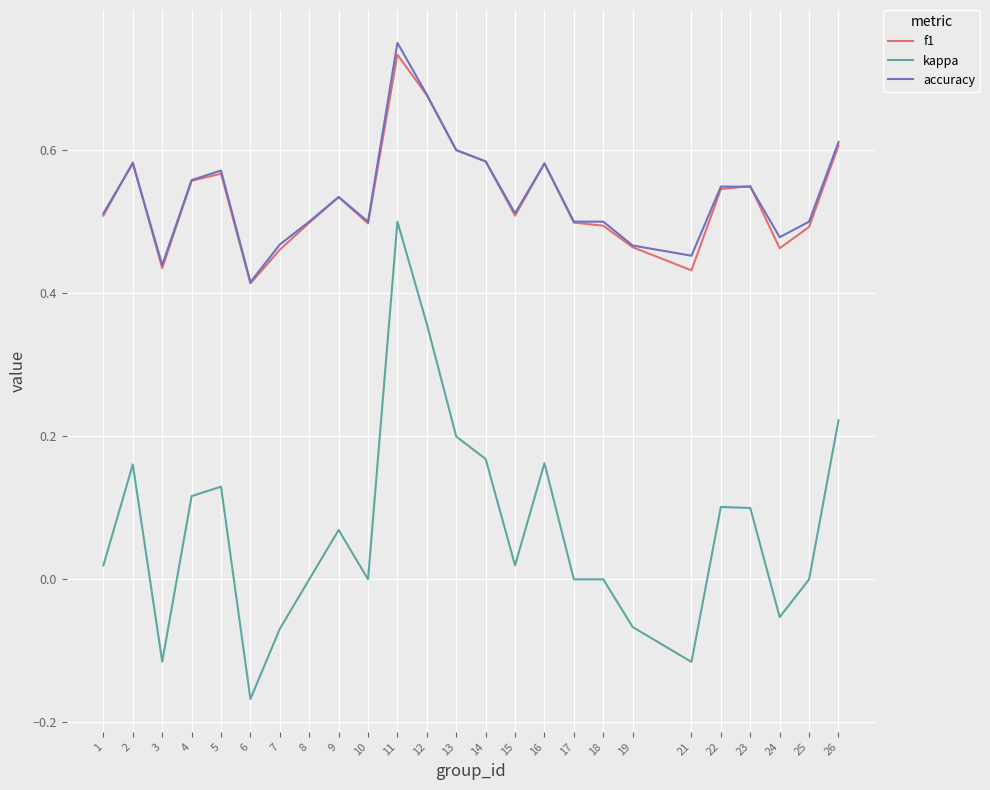

What is the difference between the maximum and minimum values in the accuracy series?

0.3